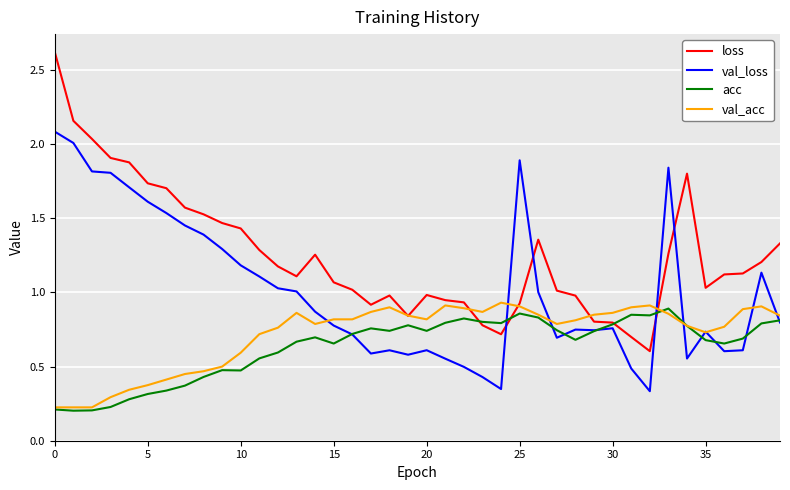

Which series has the widest spread of values?

loss